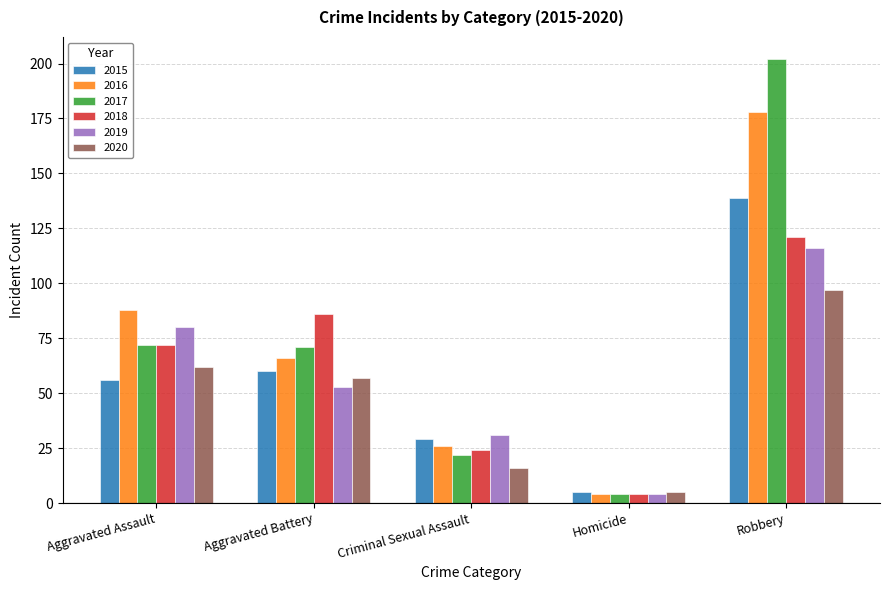

True or false: 2015 has a value of 5 at Homicide.

True